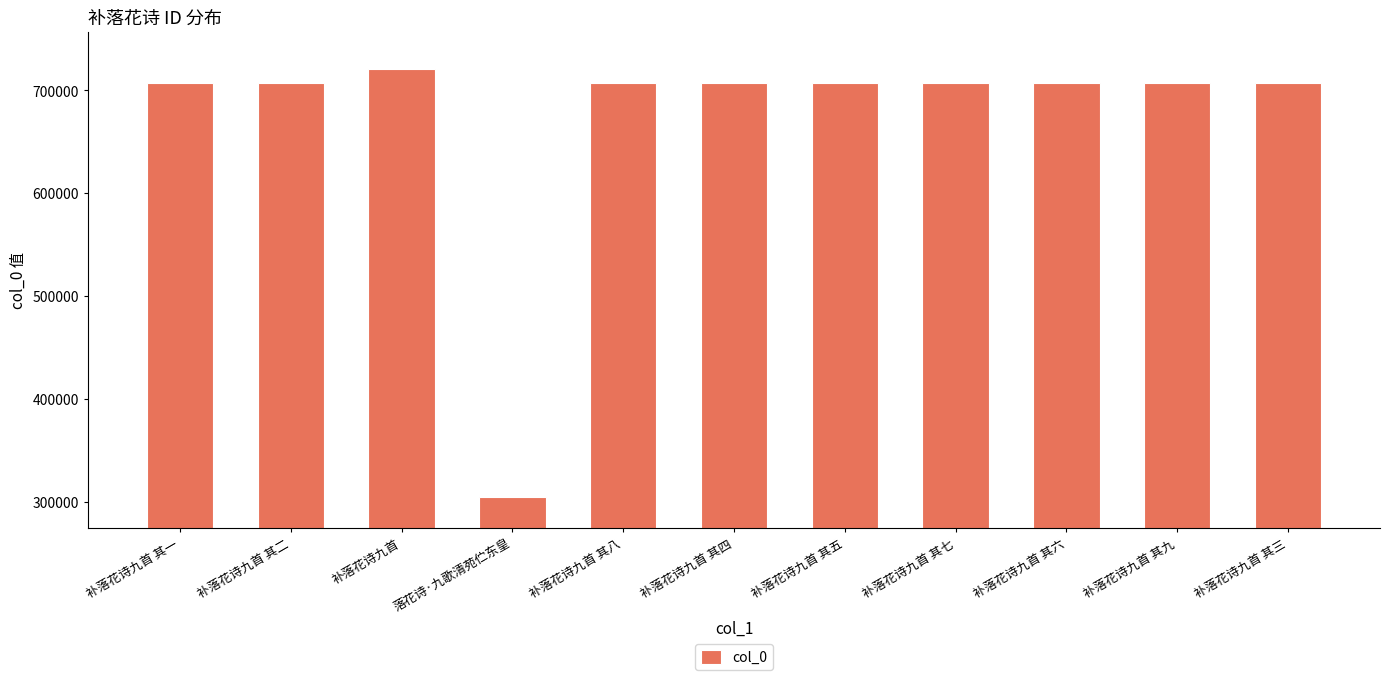

What is the ratio of the value at 补落花诗九首 其四 to the value at 补落花诗九首 其九?

1.0